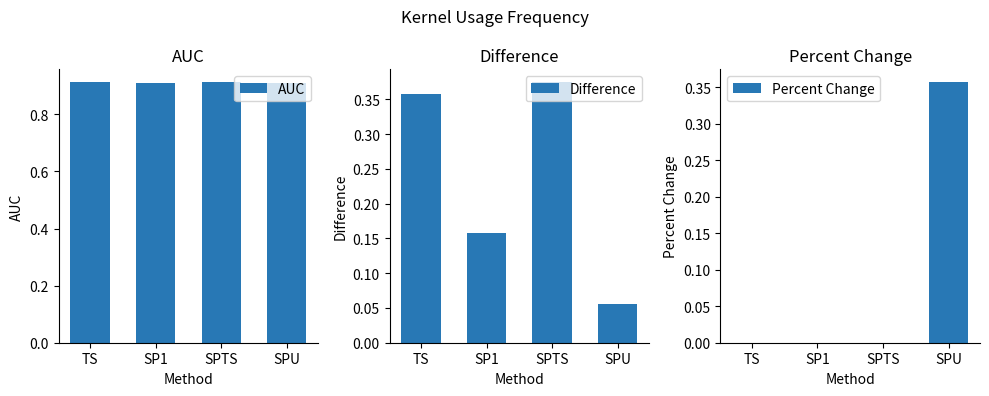

Rank the series by their maximum value, from highest to lowest.

AUC, Difference, Percent Change